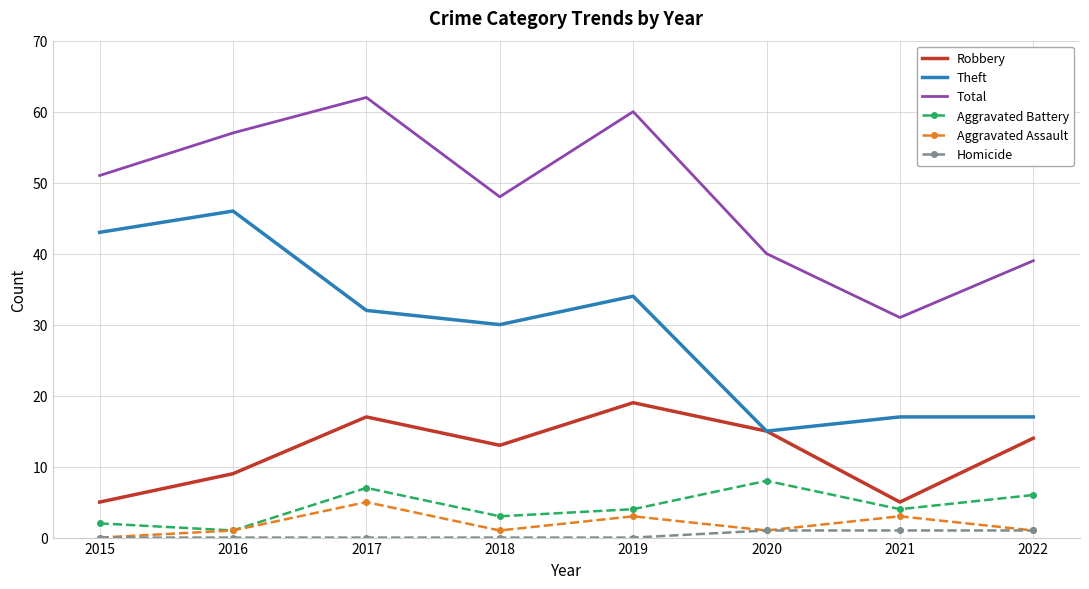

What is the difference between the Aggravated Battery values at 2017 and 2018?

4